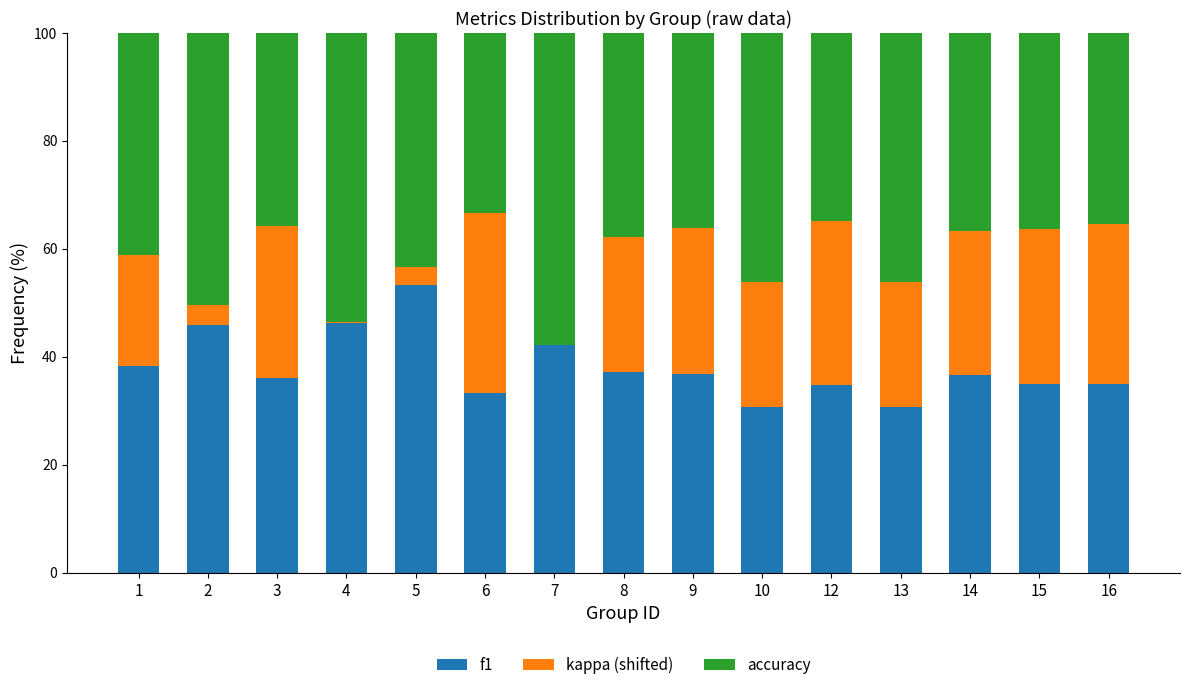

Which category has the highest value in the f1 series?

5